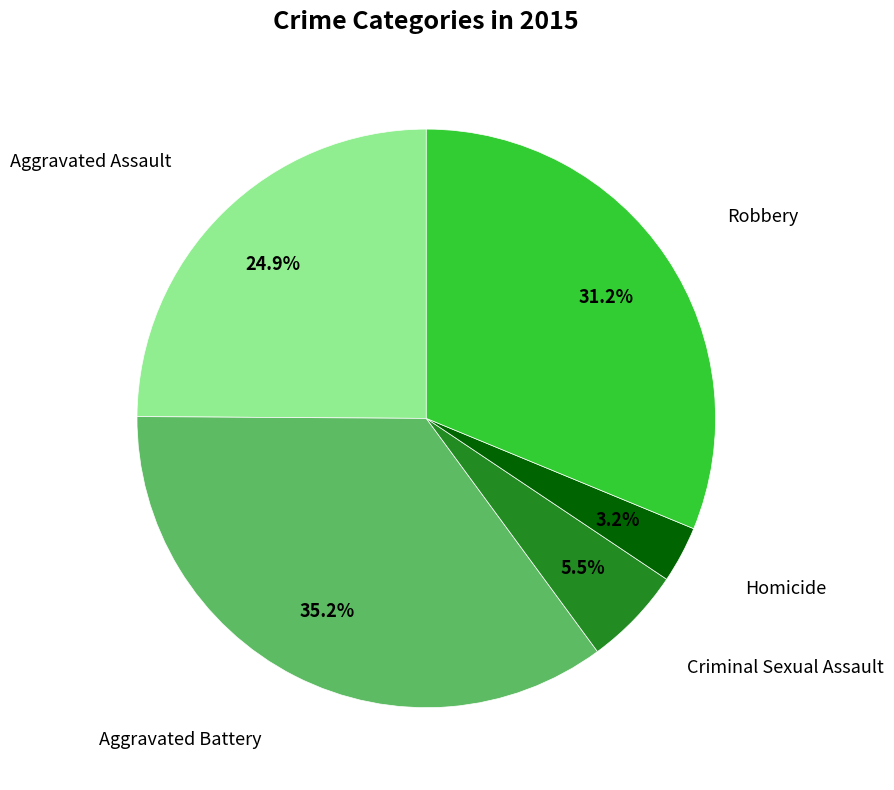

Is there any slice that represents more than half of the pie?

No